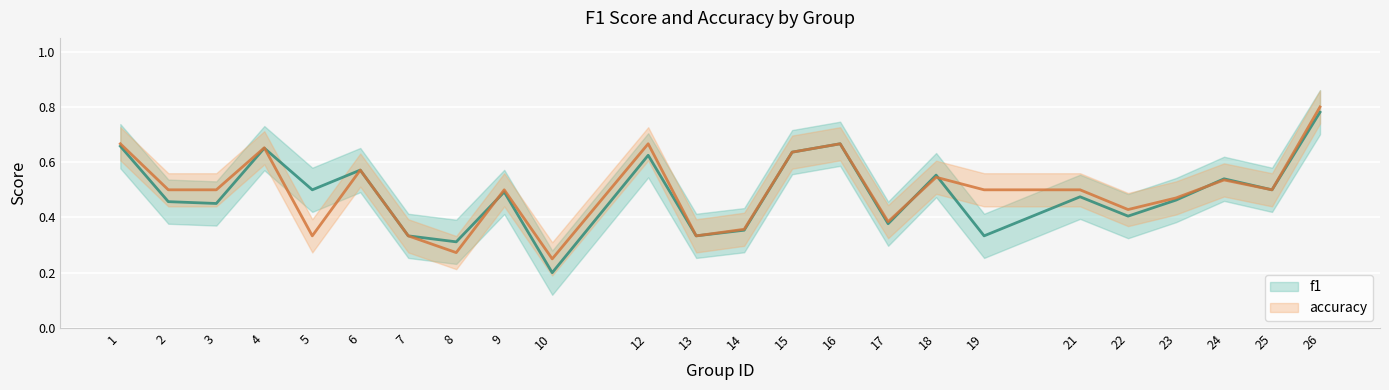

Count the f1 values in the range 0 to 1.

24